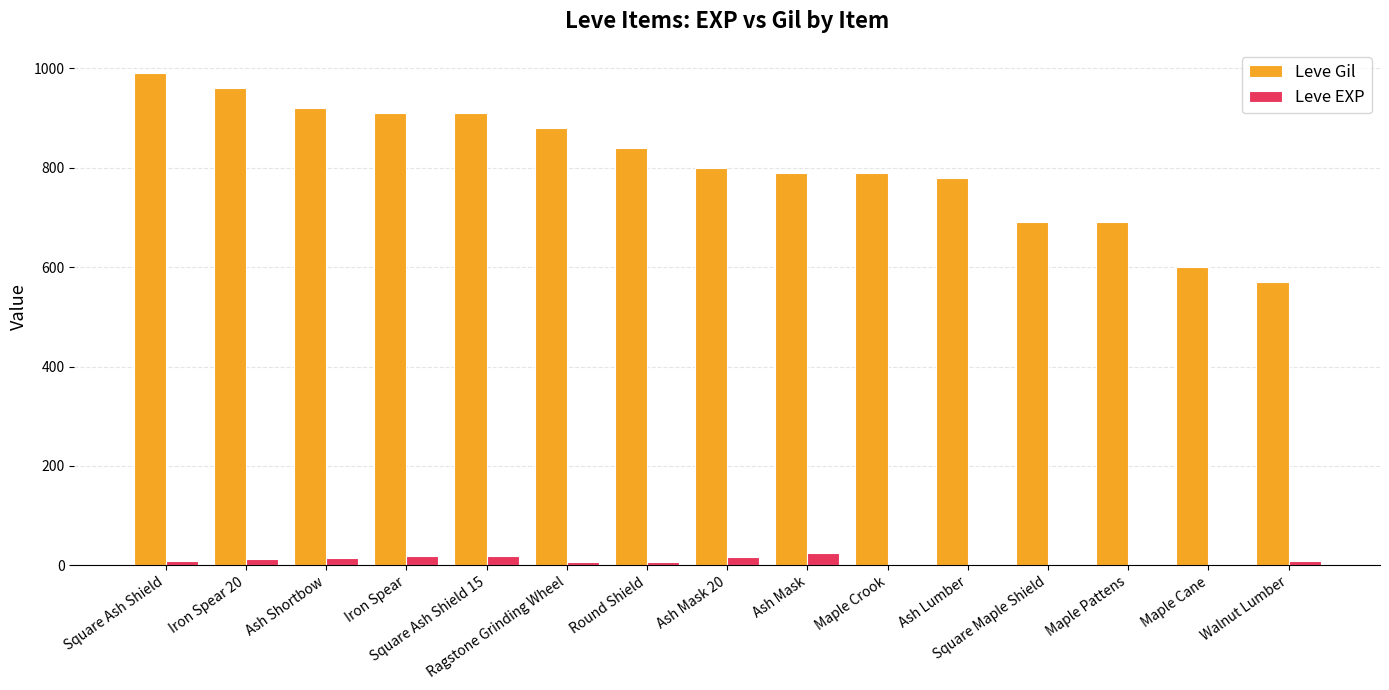

What is the maximum value for Leve Gil?

990